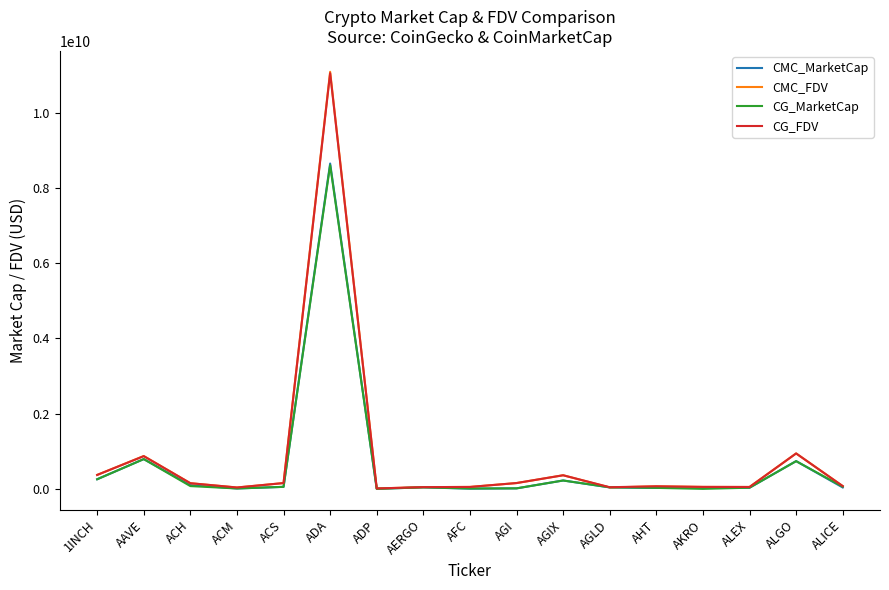

Which label corresponds to the largest value in the chart?

ADA